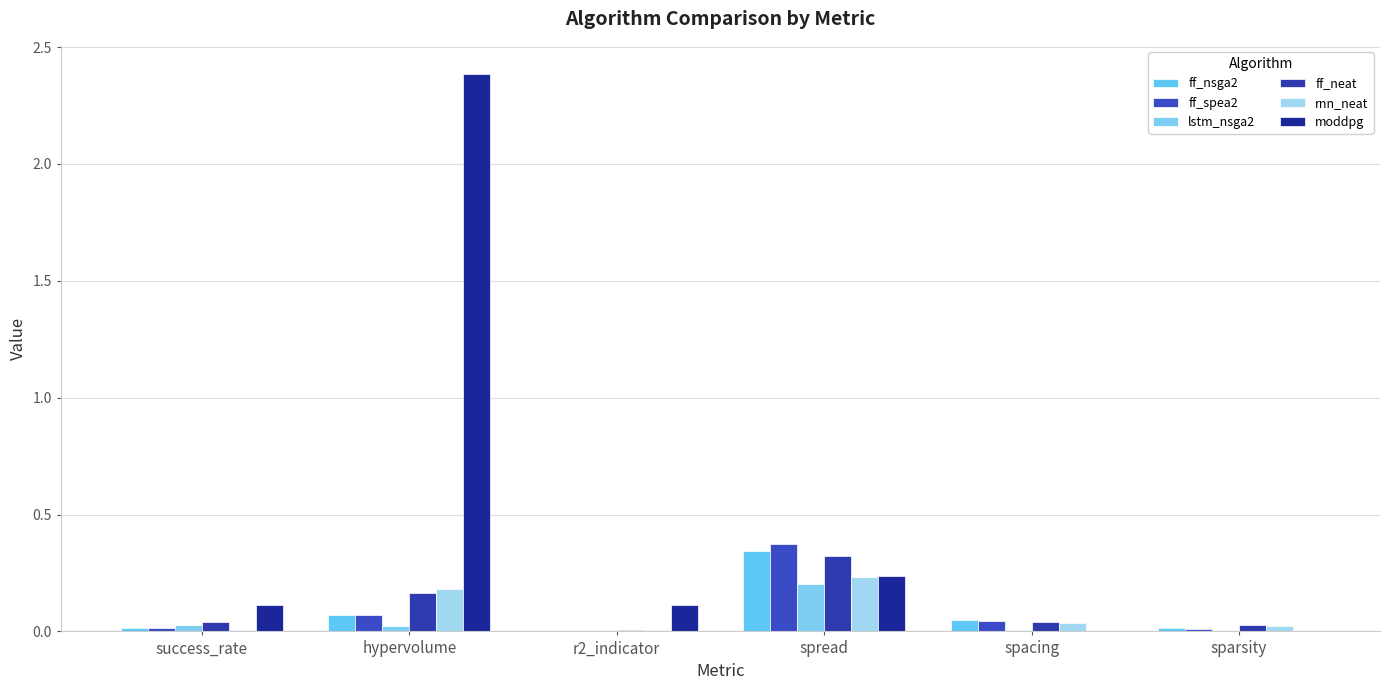

Is it true that moddpg equals 1.1 at spacing?

False